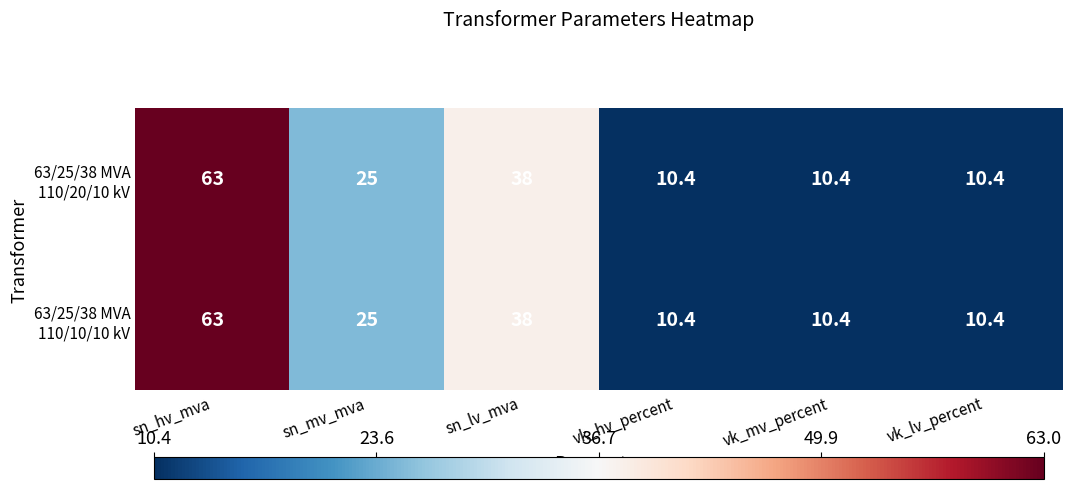

At which category is the sum across all series the highest?

sn_hv_mva